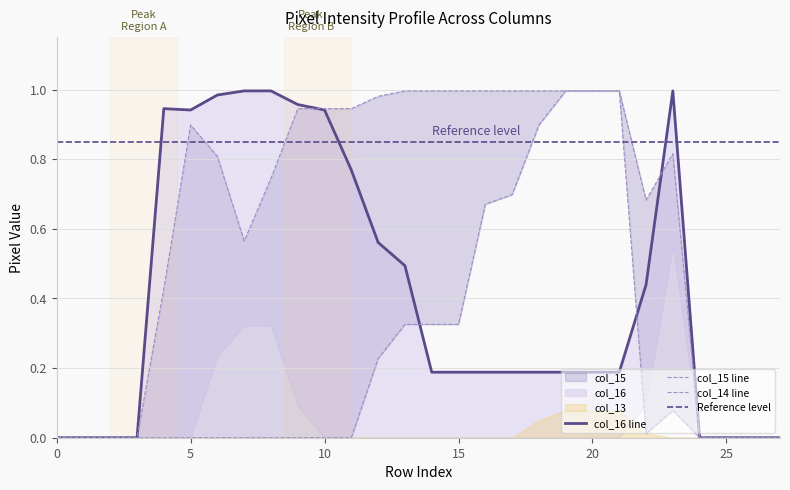

What is the value of the col_15 point at the 14th from the left?

1.0